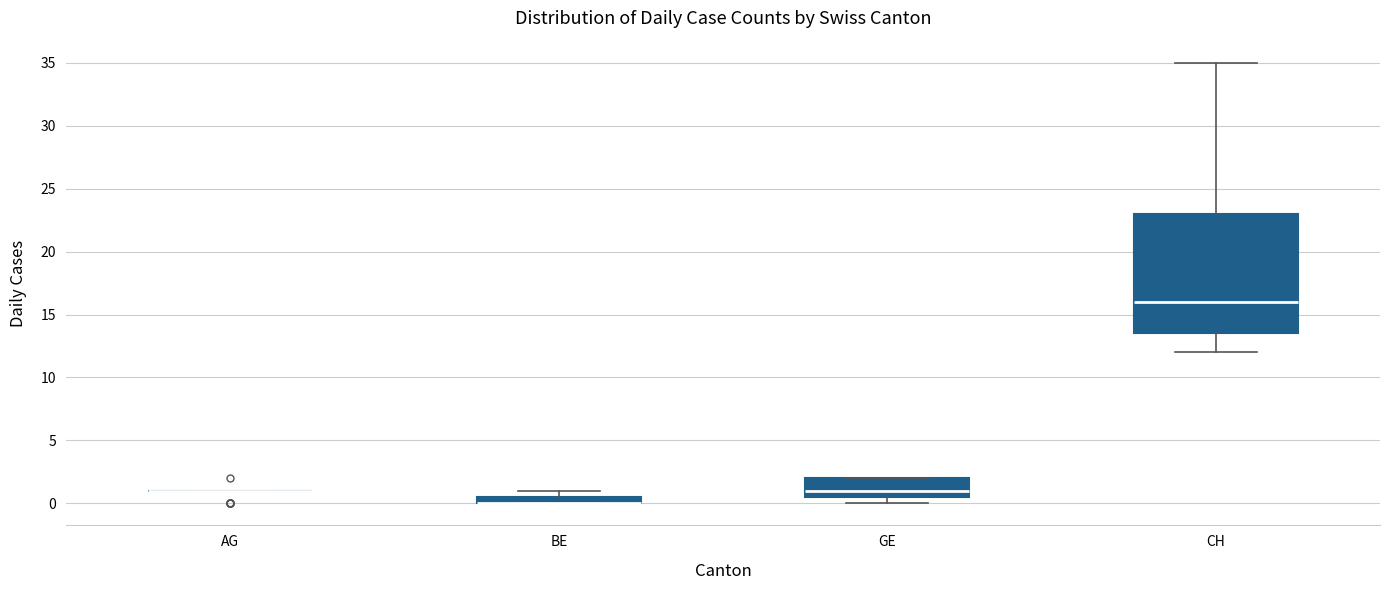

Which box is the tallest, from its lower edge to its upper edge?

CH